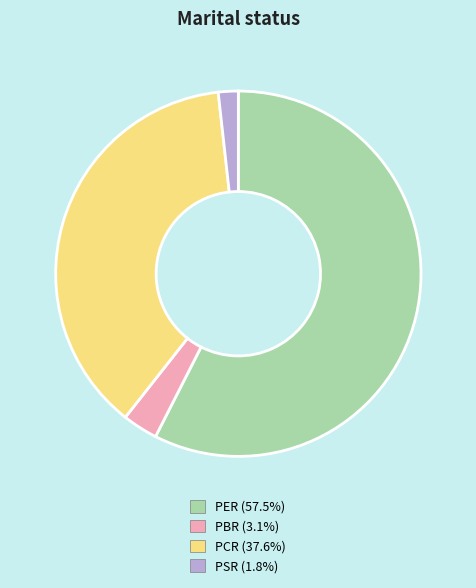

Is there a majority slice in this chart?

Yes